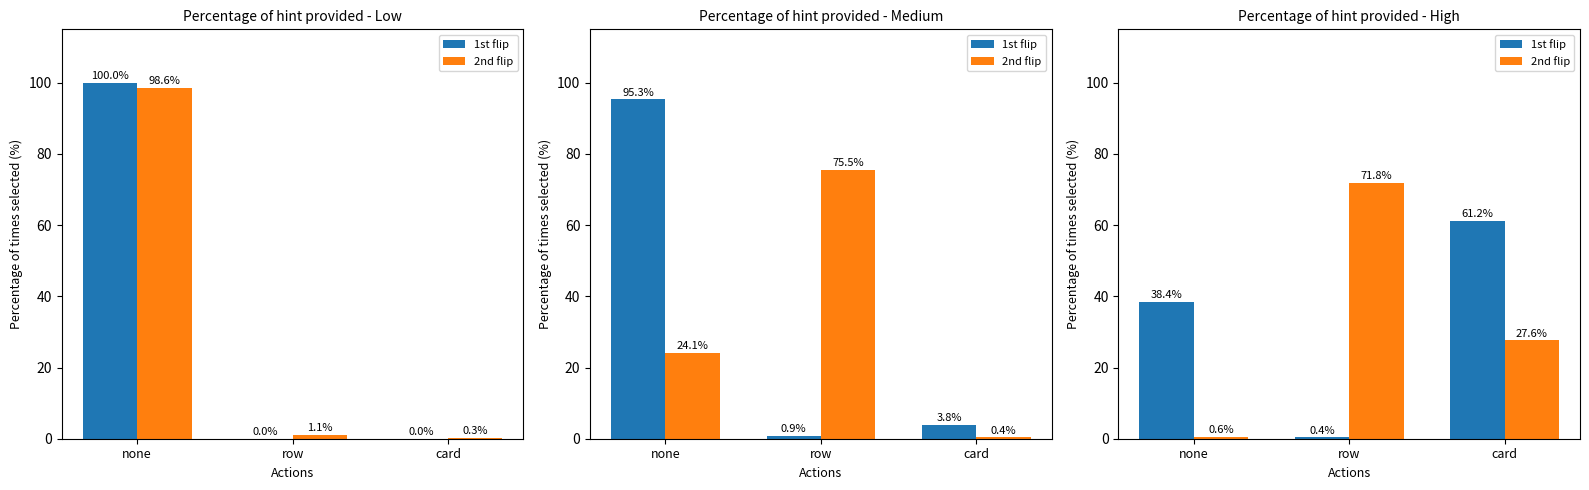

List the labels in order of 1st flip value, smallest first.

row, none, card